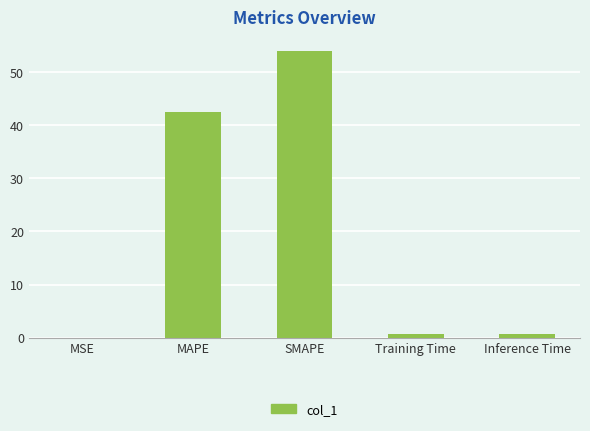

The chart shows a value of 42.4 at MAPE. True or false?

True